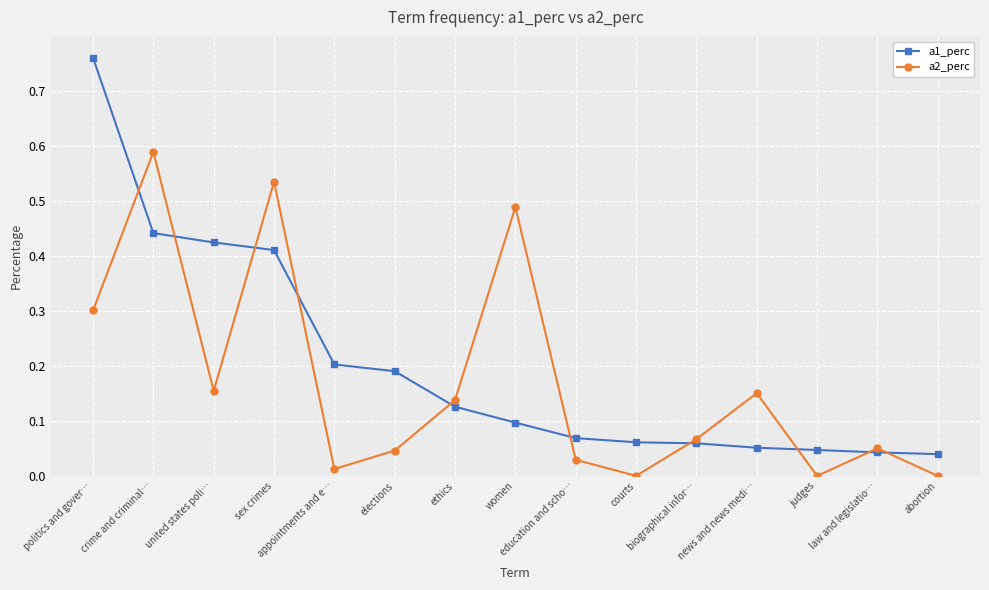

Is it true that a2_perc equals 0.4 at courts?

False